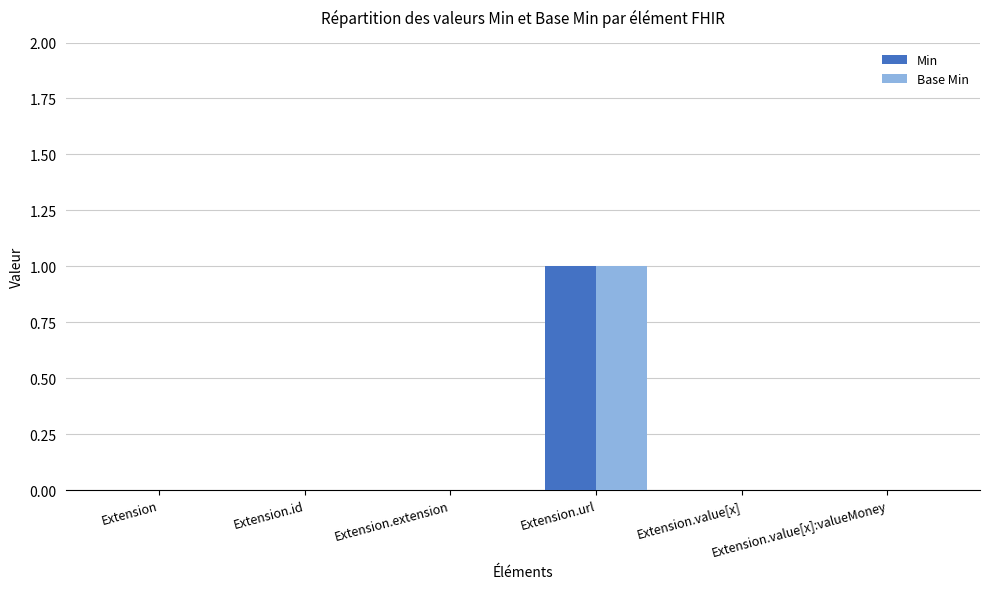

Reading left to right, extract all data points from this chart.

Min: 0	0	0	1	0	0
Base Min: 0	0	0	1	0	0